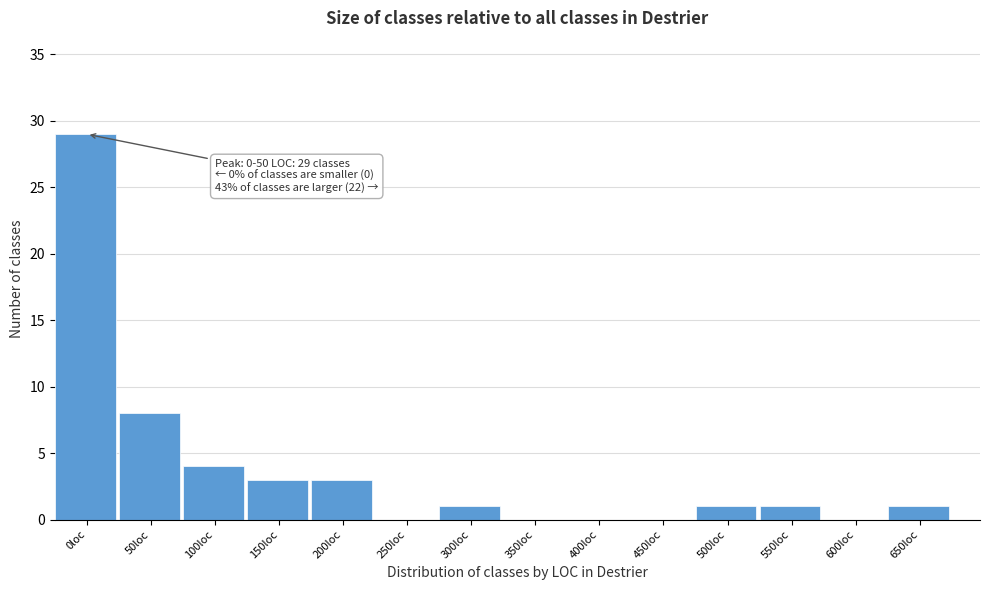

Reading left to right, extract all data points from this chart.

0loc=29	50loc=8	100loc=4	150loc=3	200loc=3	250loc=0	300loc=1	350loc=0	400loc=0	450loc=0	500loc=1	550loc=1	600loc=0	650loc=1